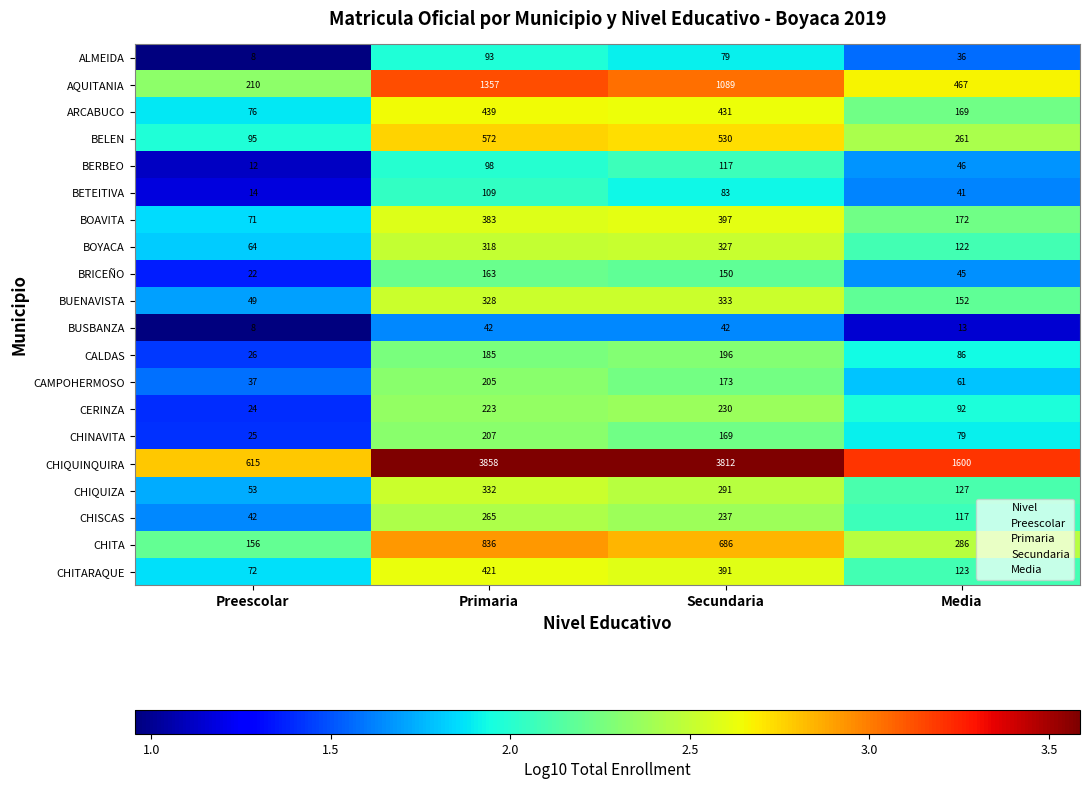

What is the average value of the ARCABUCO series?

279